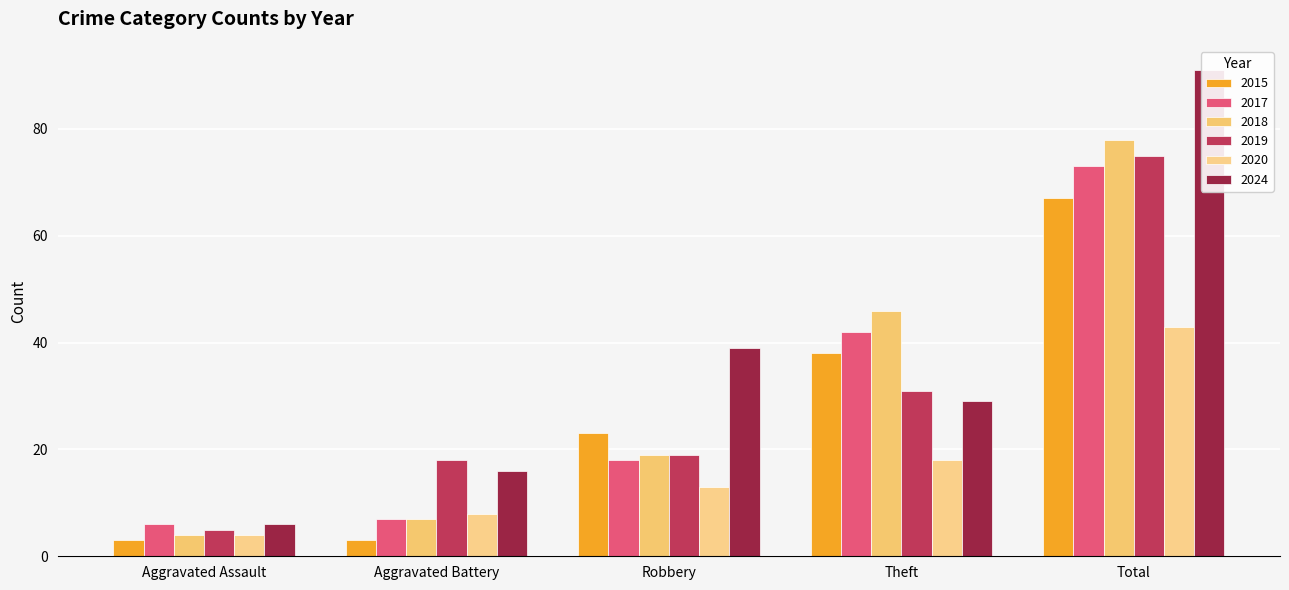

Which series has the widest spread of values?

2024